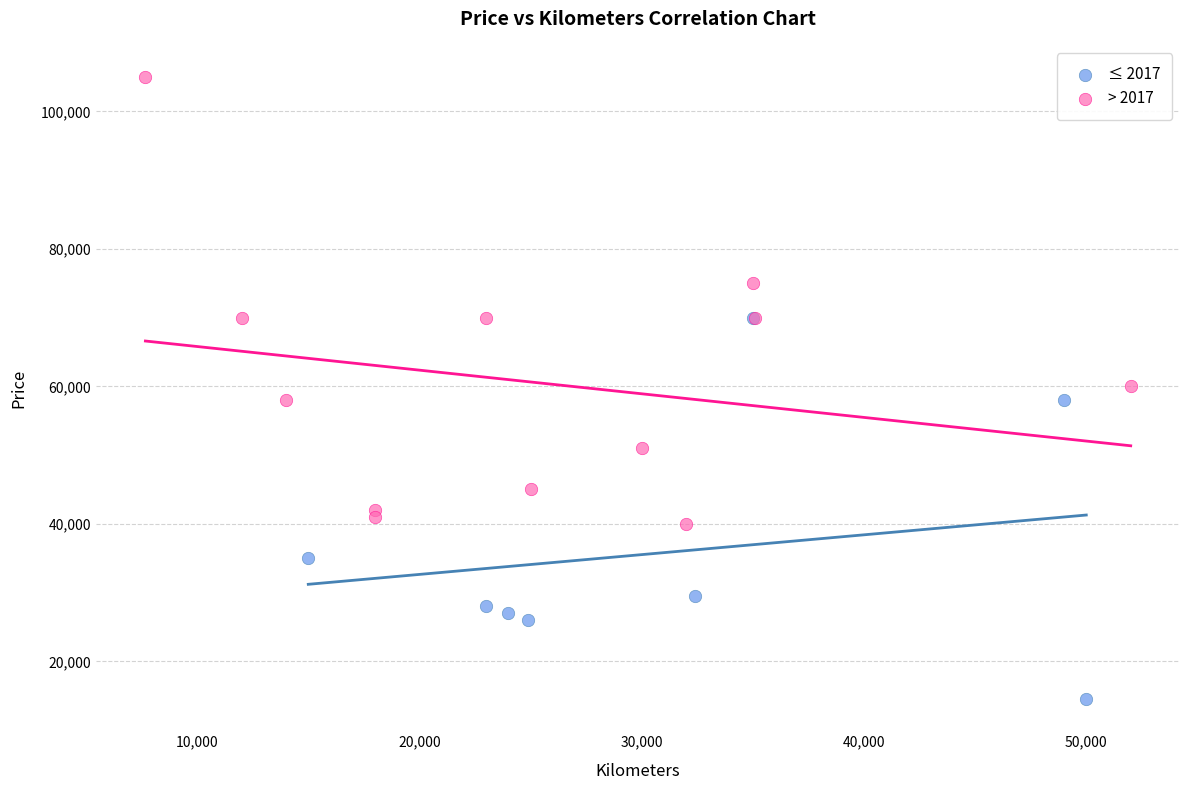

Which series reaches the minimum Y coordinate?

≤ 2017